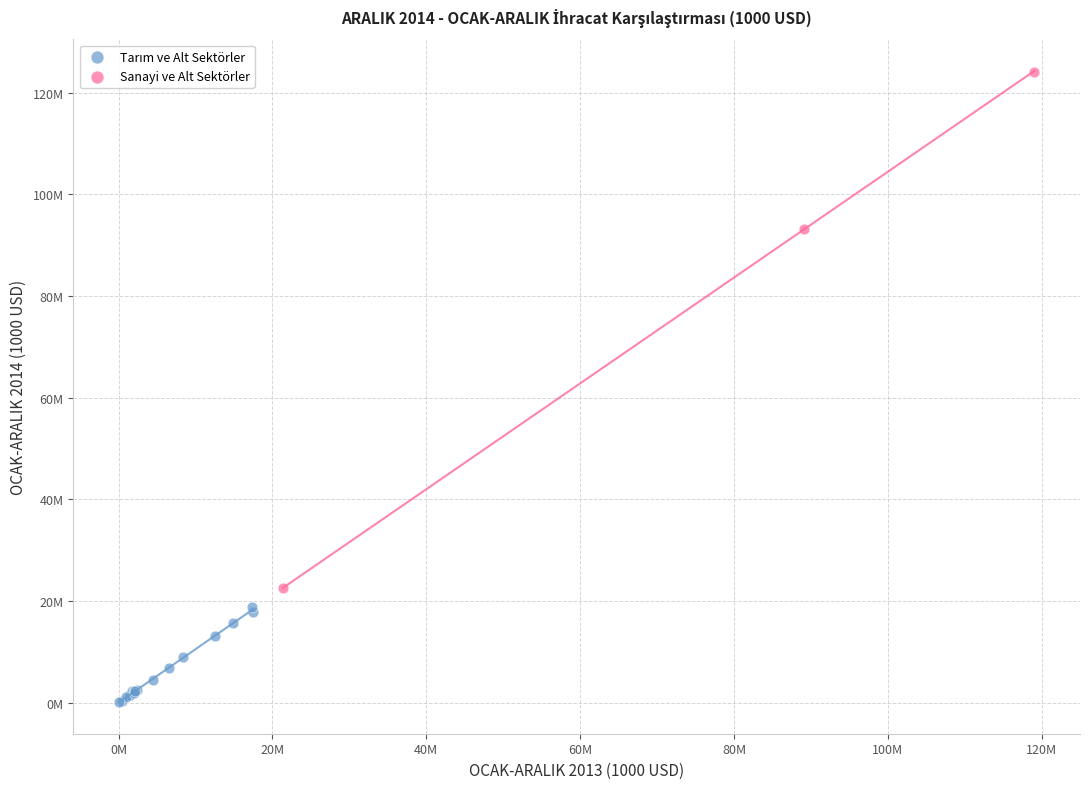

Which series reaches the maximum Y coordinate?

Sanayi ve Alt Sektörler